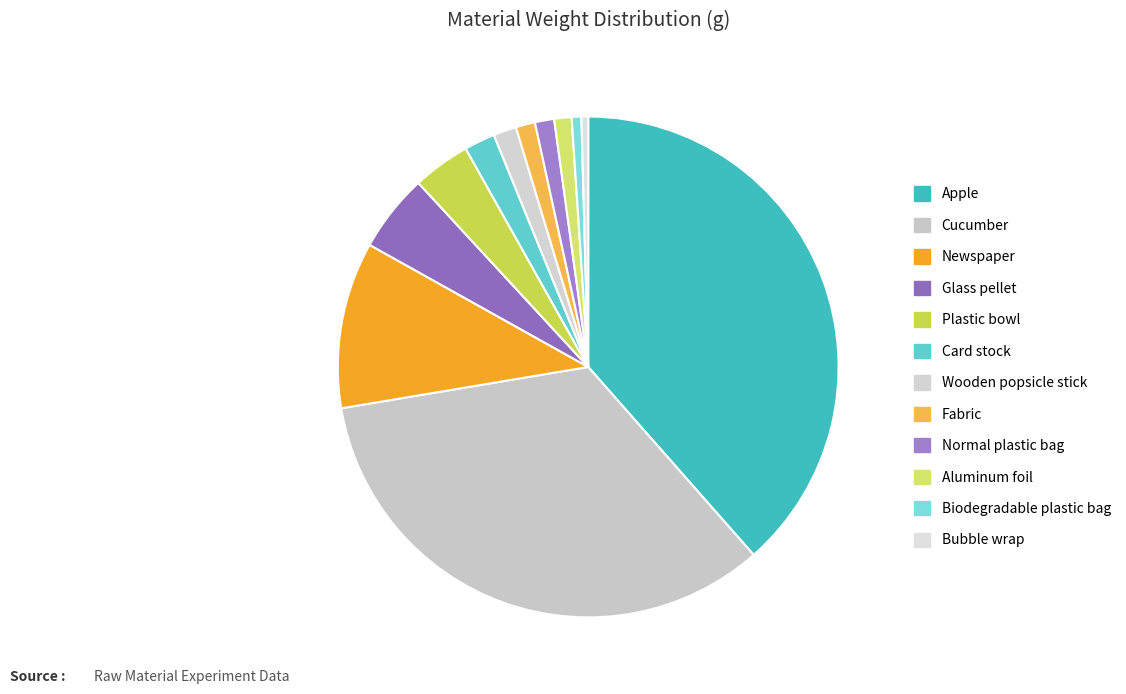

Count the number of slices in the pie.

12